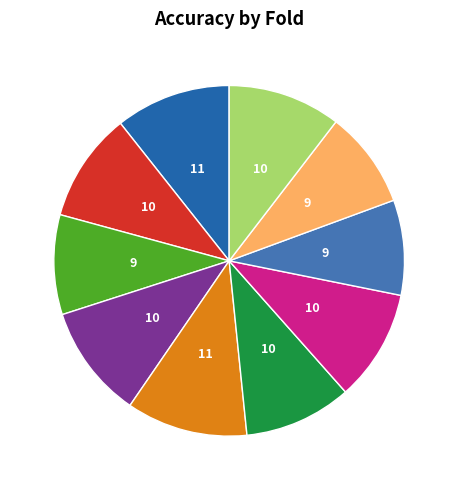

How many slices are in this pie chart?

10